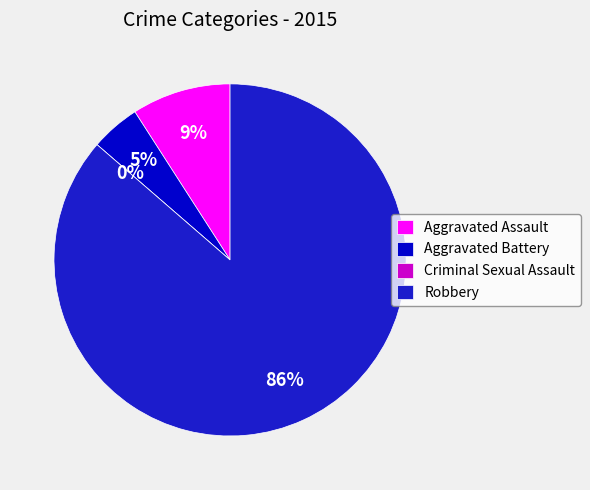

What is the change in value from Aggravated Battery to Robbery?

+18